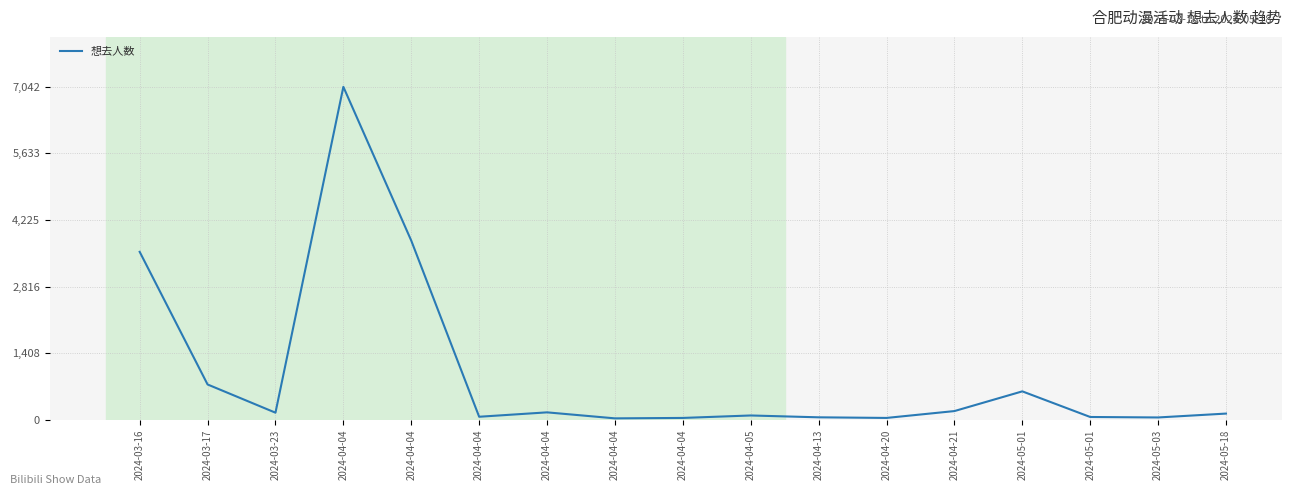

Which label corresponds to the smallest value in the chart?

2024-04-04